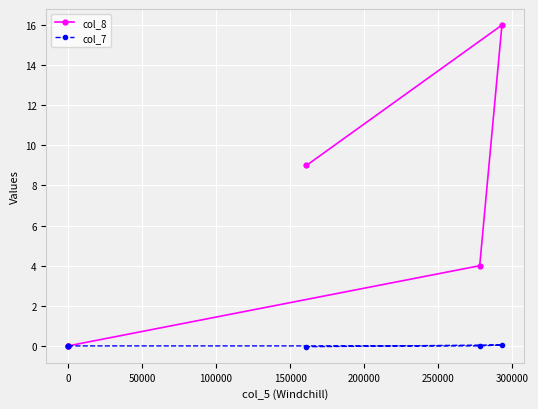

The col_7 series shows 0.0 at 100000. True or false?

True